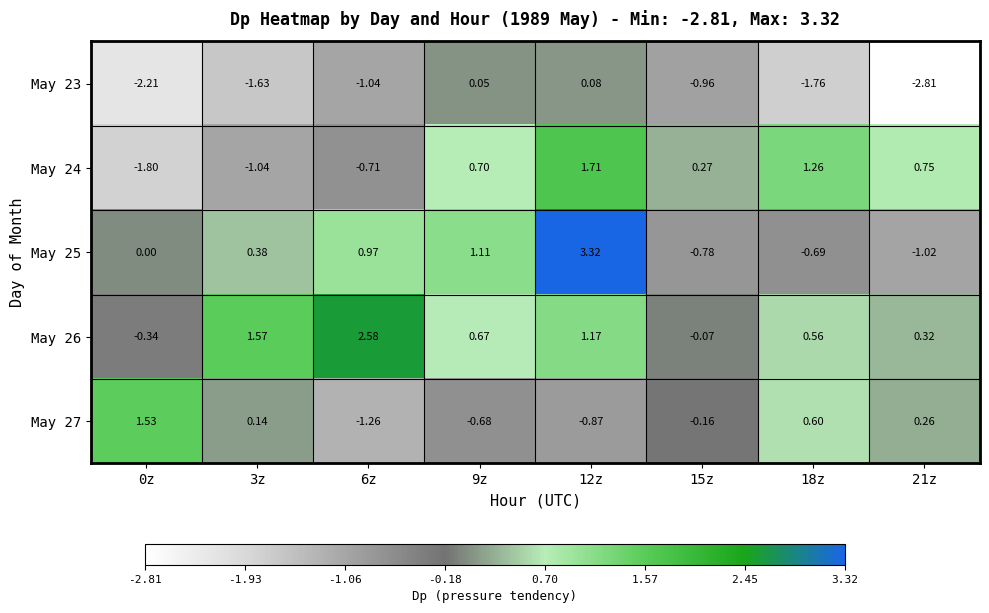

How many categories are shown in the chart?

8